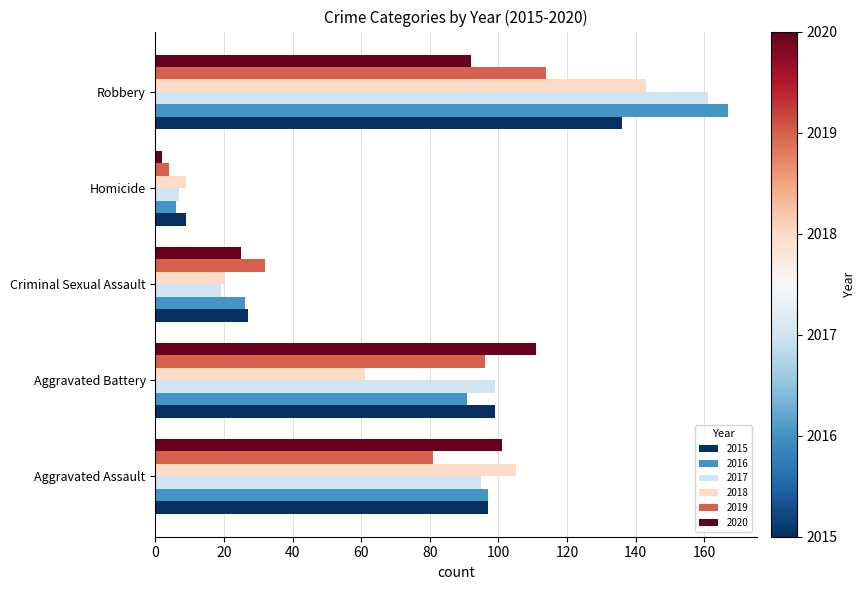

Which series has the largest range (max minus min)?

2016